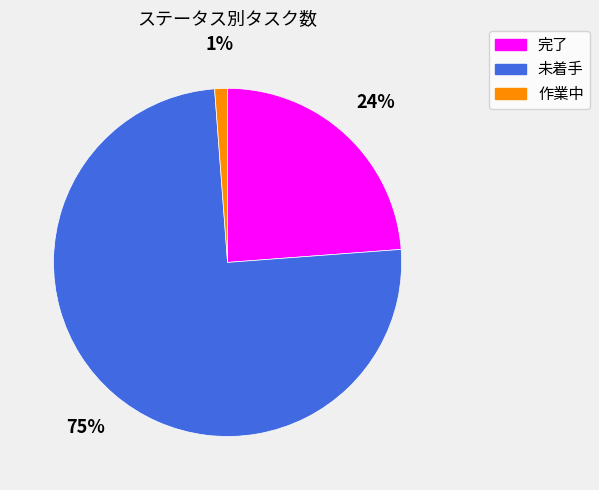

To the nearest percent, what is the difference between the 完了 and 未着手 slice percentages?

51%